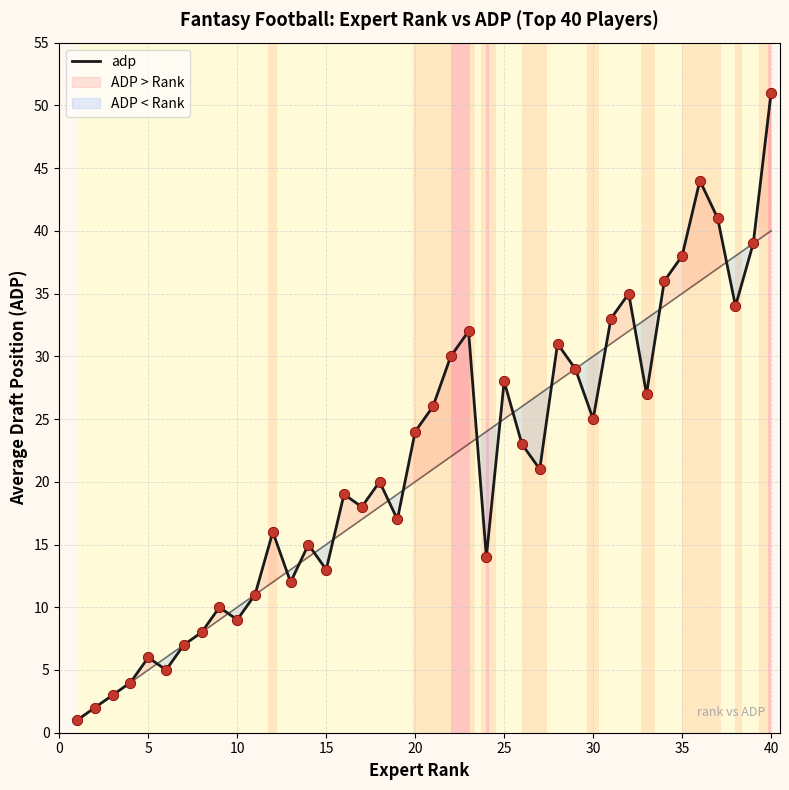

The value of adp at 35 is 38. True or false?

True